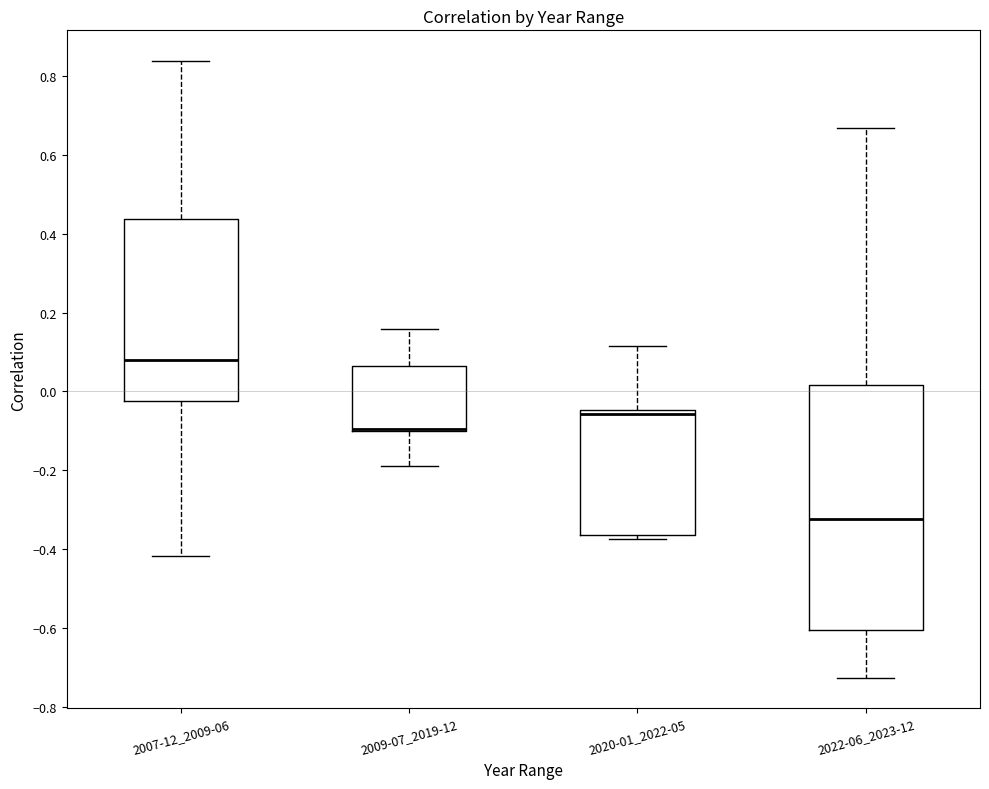

Reading left to right, read every box against the y-axis: the position of its median line, the range the box covers, and the ends of its whiskers. The values are not printed on the chart, so give them approximately, as read against the axis.

2007-12_2009-06: median 0.08, box -0.02 to 0.44, whiskers -0.42 to 0.84
2009-07_2019-12: median -0.10 (drawn on the box's lower edge), box -0.10 to 0.06, whiskers -0.18 to 0.16
2020-01_2022-05: median -0.06, box -0.36 to -0.04, whiskers -0.38 to 0.12
2022-06_2023-12: median -0.32, box -0.60 to 0.02, whiskers -0.72 to 0.66